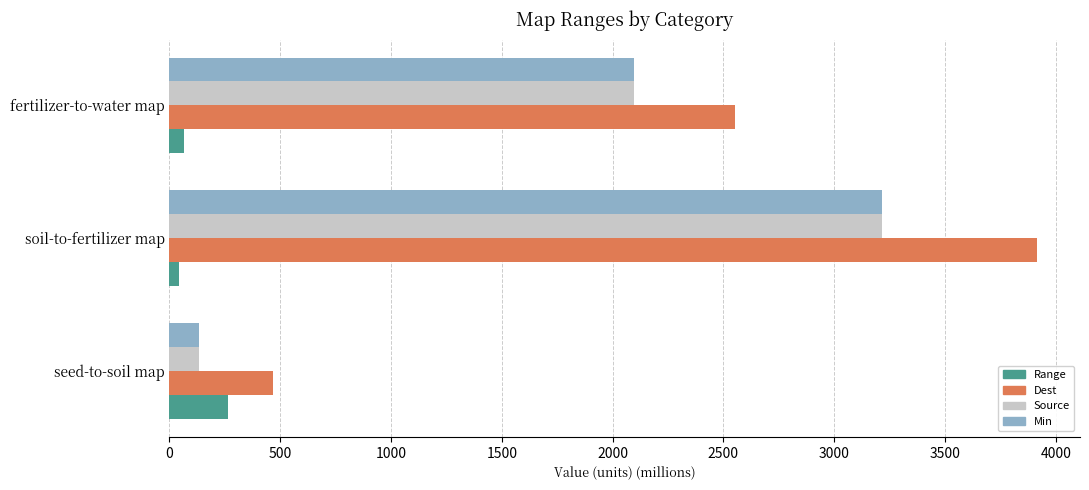

Is it true that Min equals 134.9 at seed-to-soil map?

True